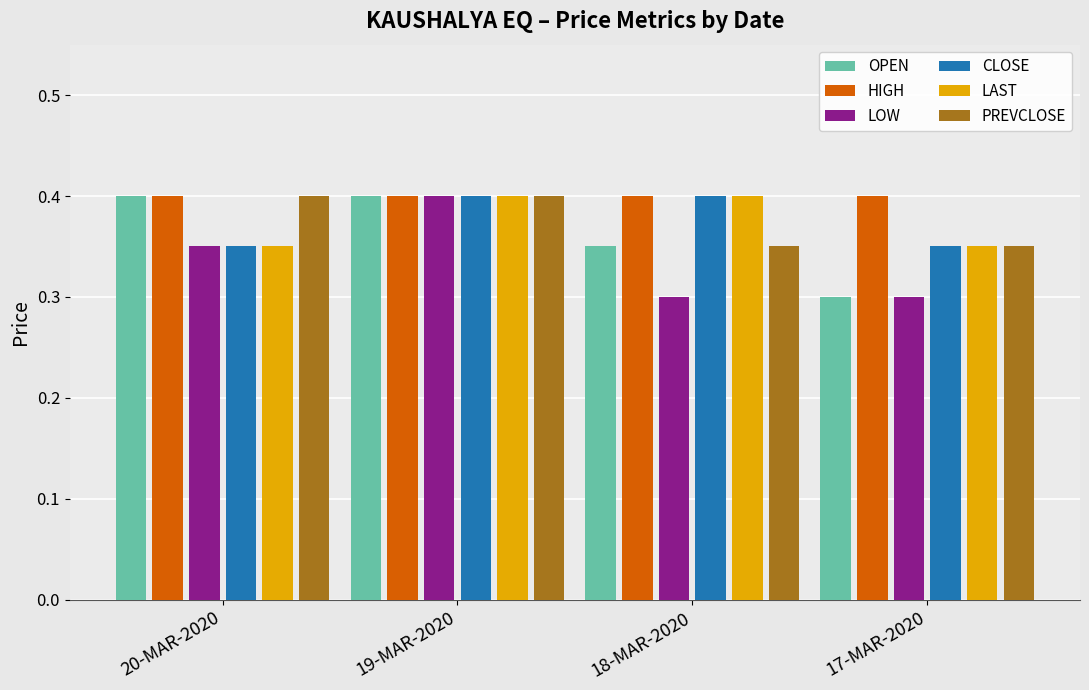

Count the number of categories in the chart.

4